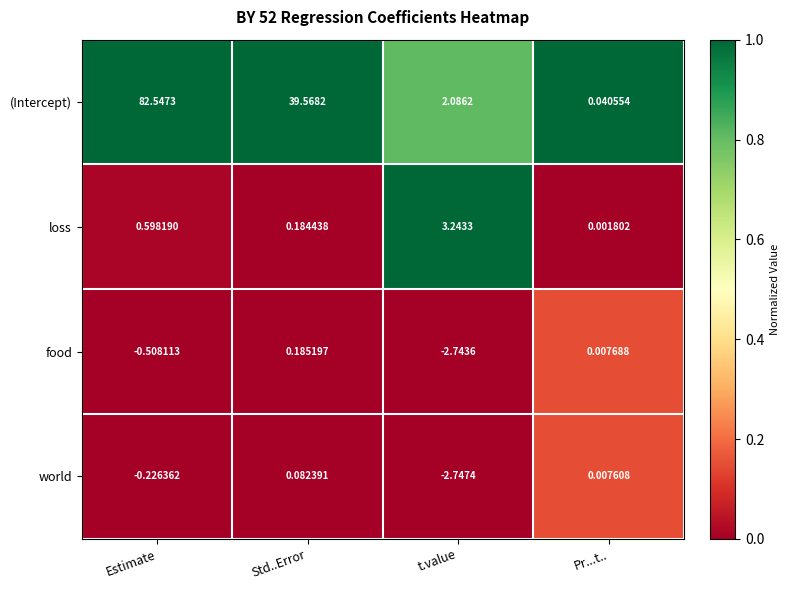

List the series in order of their peak value, highest first.

(Intercept), loss, food, world